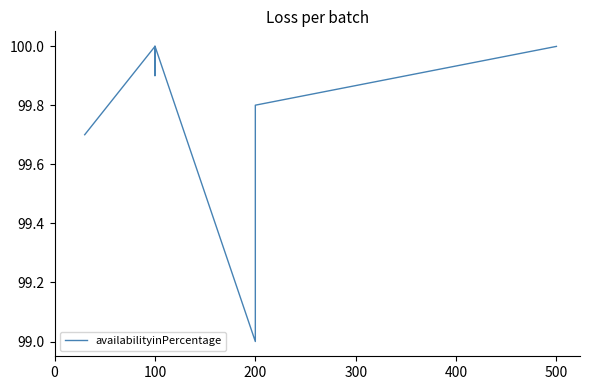

Is it true that the value at 200 is 128.9?

False